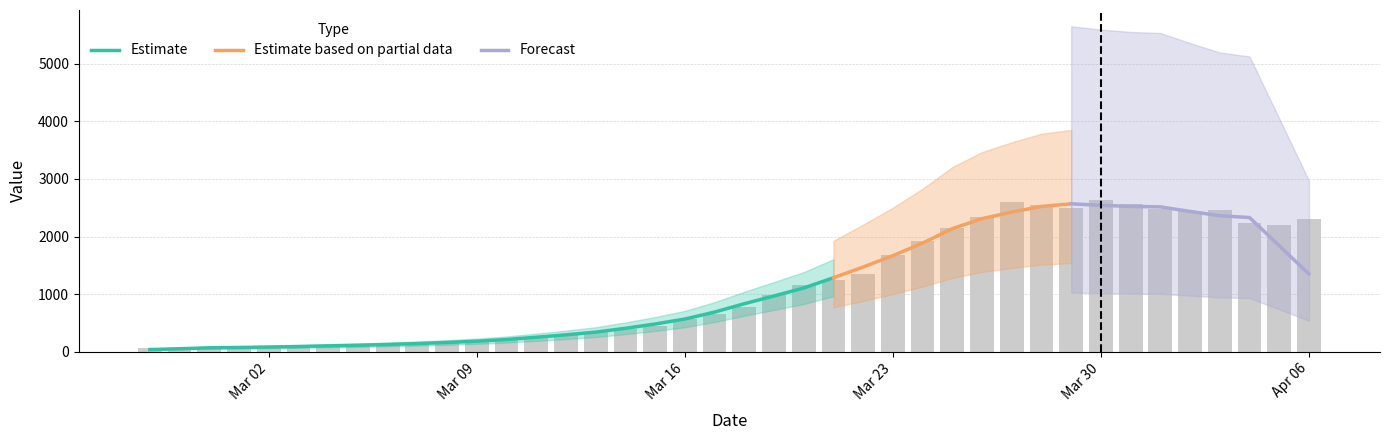

Where does the data first go above 784?

2020-03-19